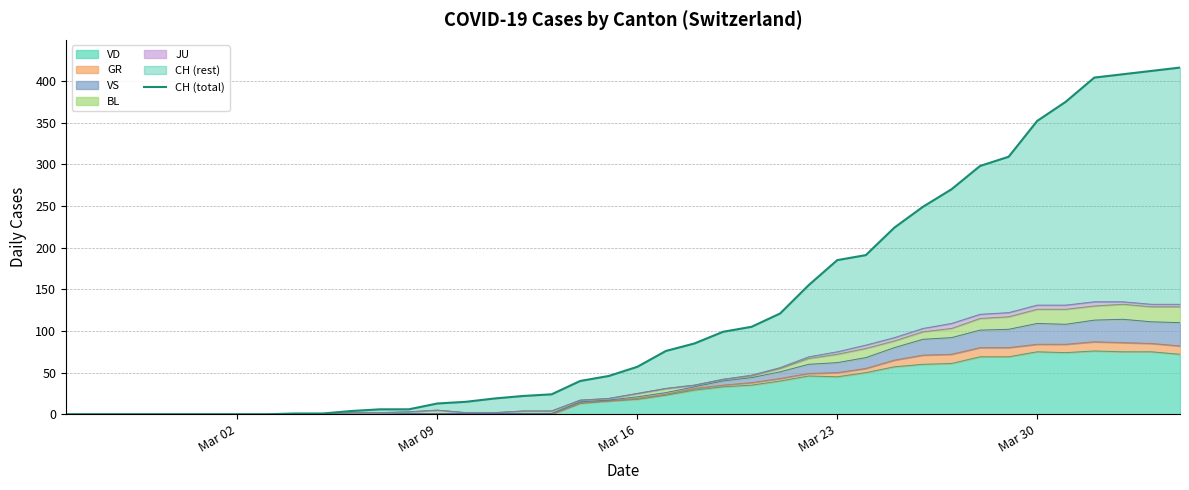

What is the highest value of the VD series?

76